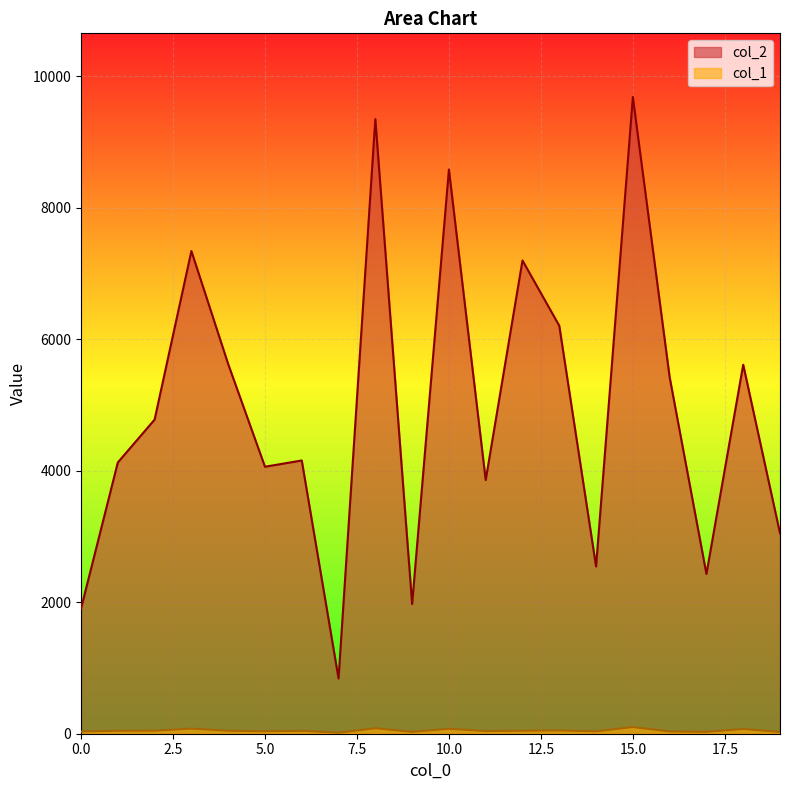

The value of col_1 at 12 is 30. True or false?

False